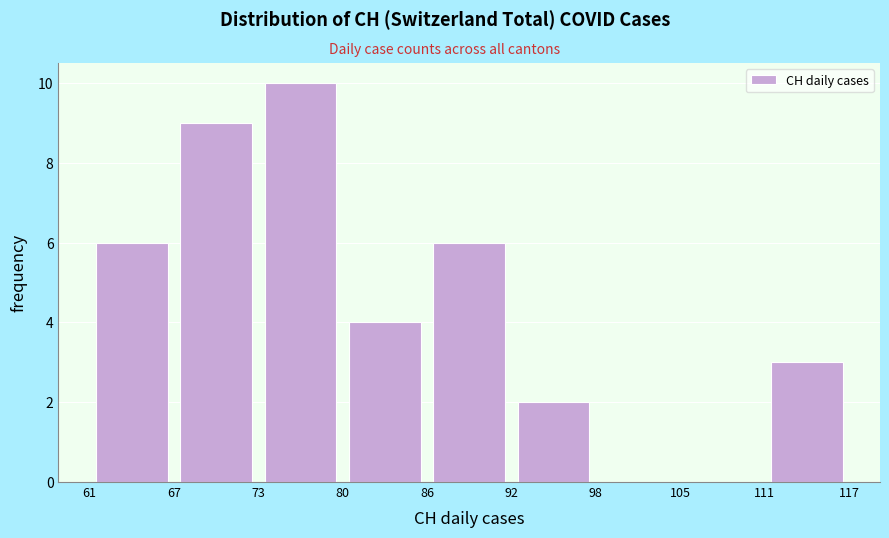

What is the height of the bar covering 86 to 92 on the x-axis? The values are not printed on the chart, so give them approximately, as read against the axis.

6